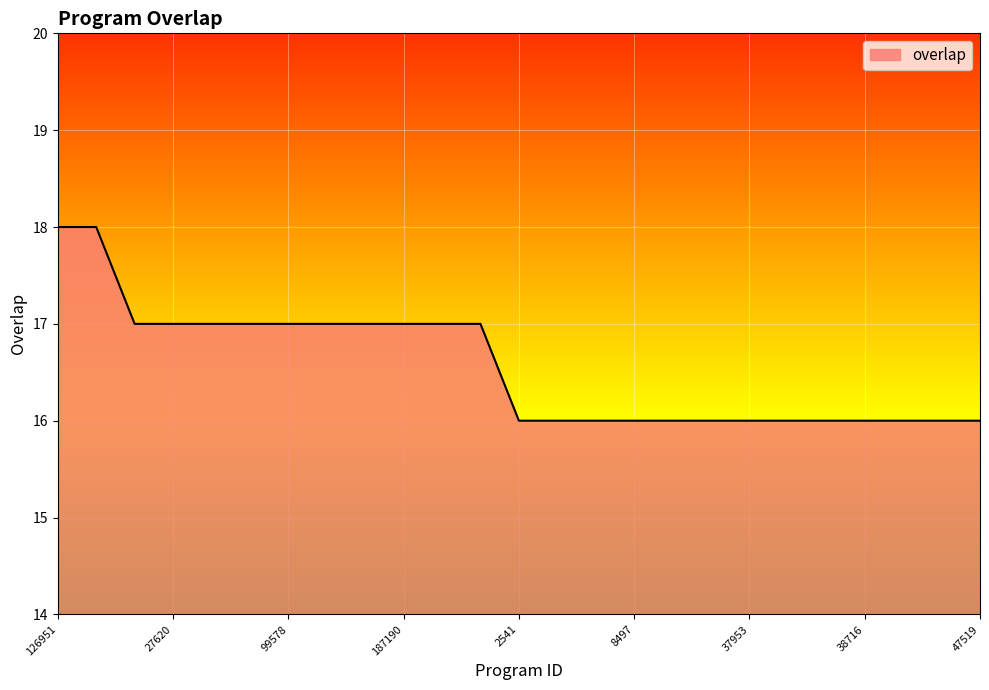

What is the greatest value displayed?

18